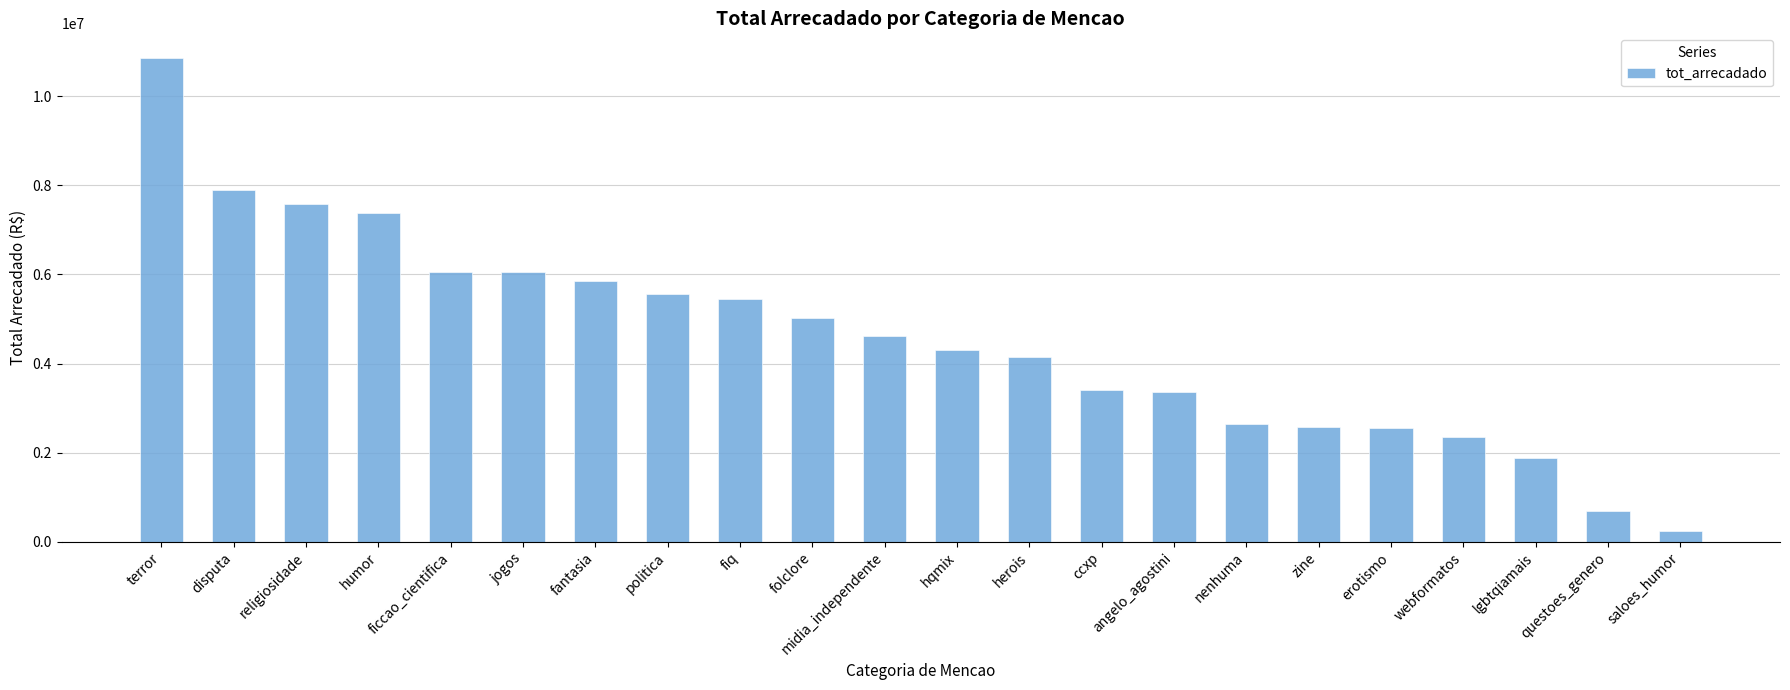

What position from the left is erotismo?

18